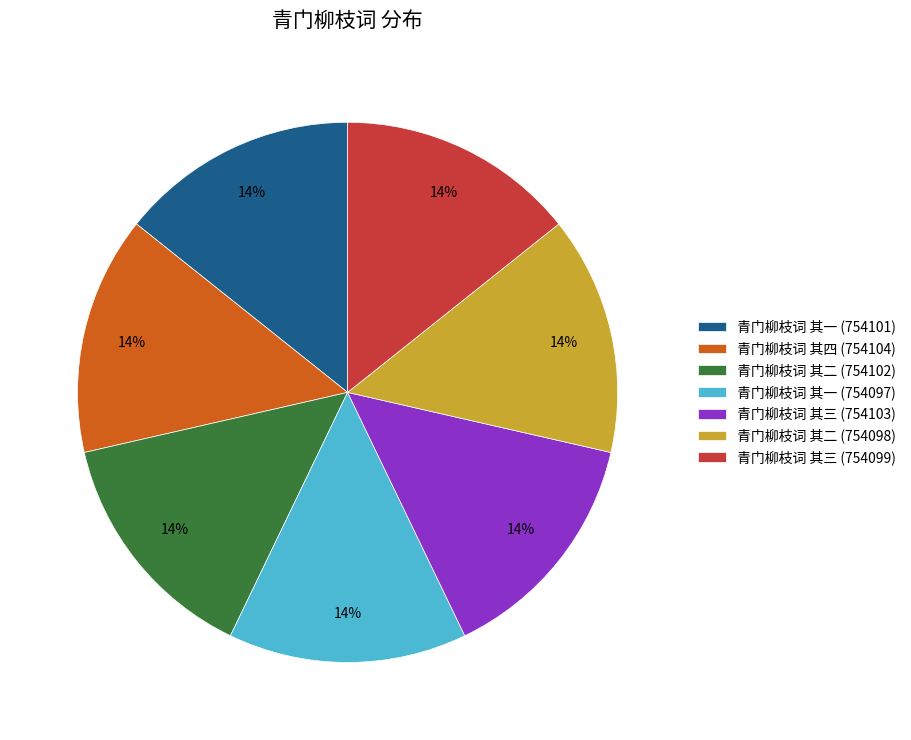

To the nearest percent, what portion does 青门柳枝词 其三 (754103) represent?

14%